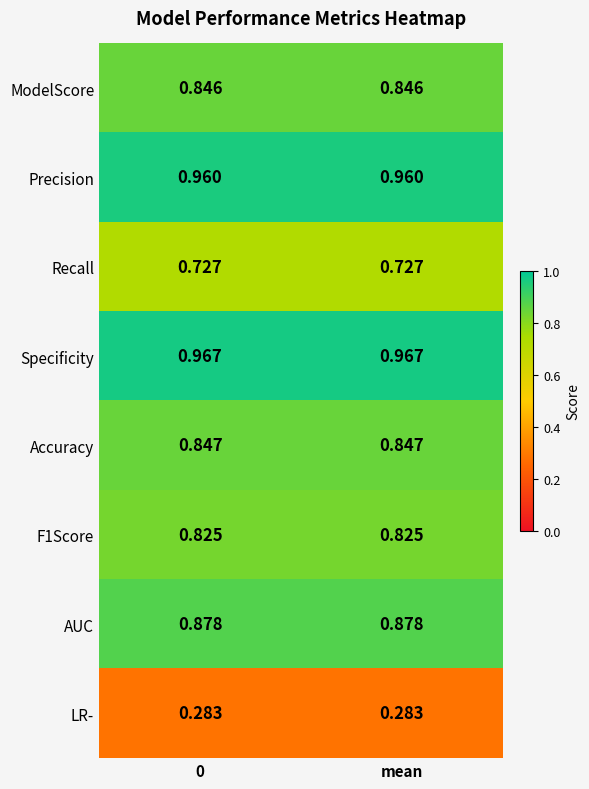

Is the value of LR- at mean greater than the value of AUC at mean?

No